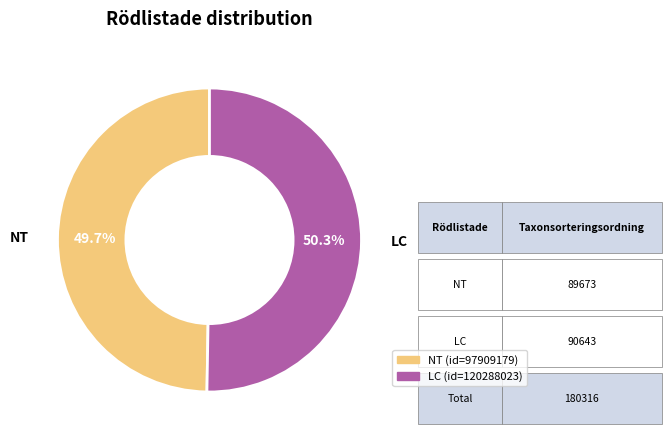

Rank the categories by value from lowest to highest.

NT, LC